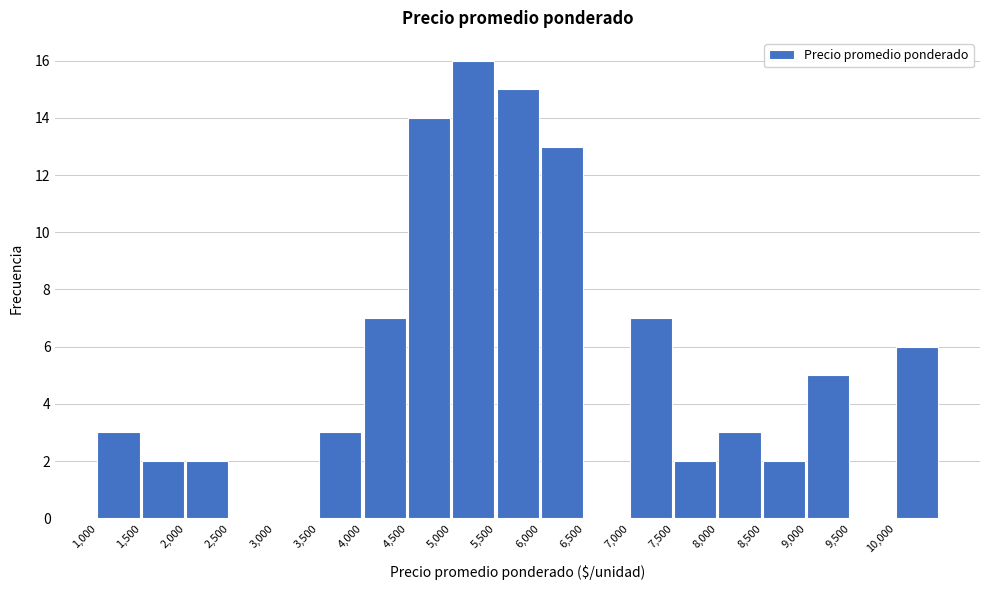

How tall is the bar that spans 6000 to 6500 on the x-axis? The values are not printed on the chart, so give them approximately, as read against the axis.

13